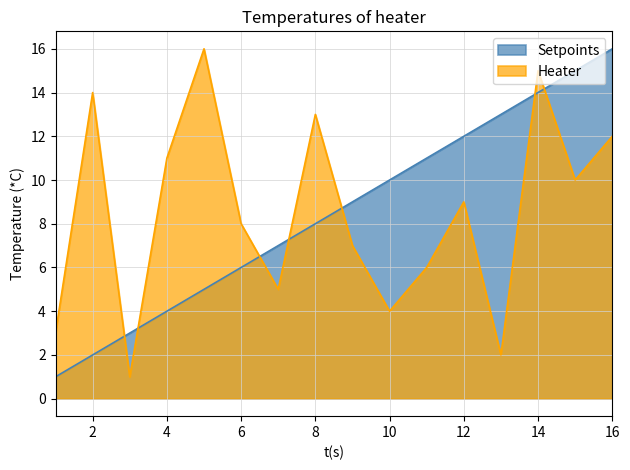

Reading left to right, extract all data points from this chart.

Setpoints: 1=1	2=2	3=3	4=4	5=5	6=6	7=7	8=8	9=9	10=10	11=11	12=12	13=13	14=14	15=15	16=16
Heater: 1=3	2=14	3=1	4=11	5=16	6=8	7=5	8=13	9=7	10=4	11=6	12=9	13=2	14=15	15=10	16=12